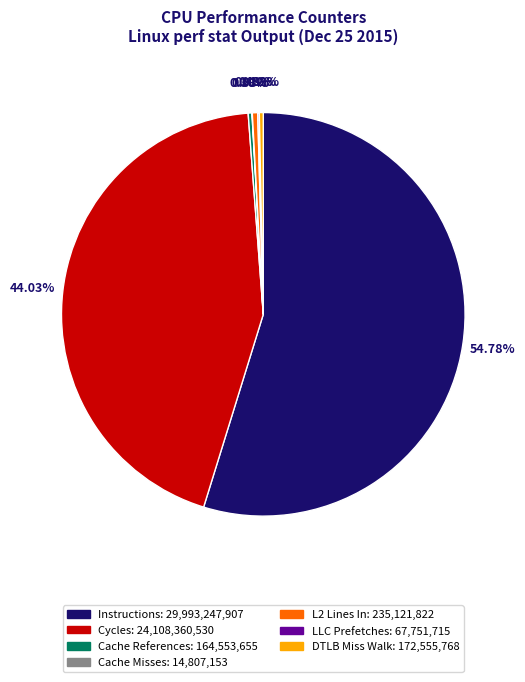

Does any single category account for the majority?

Yes